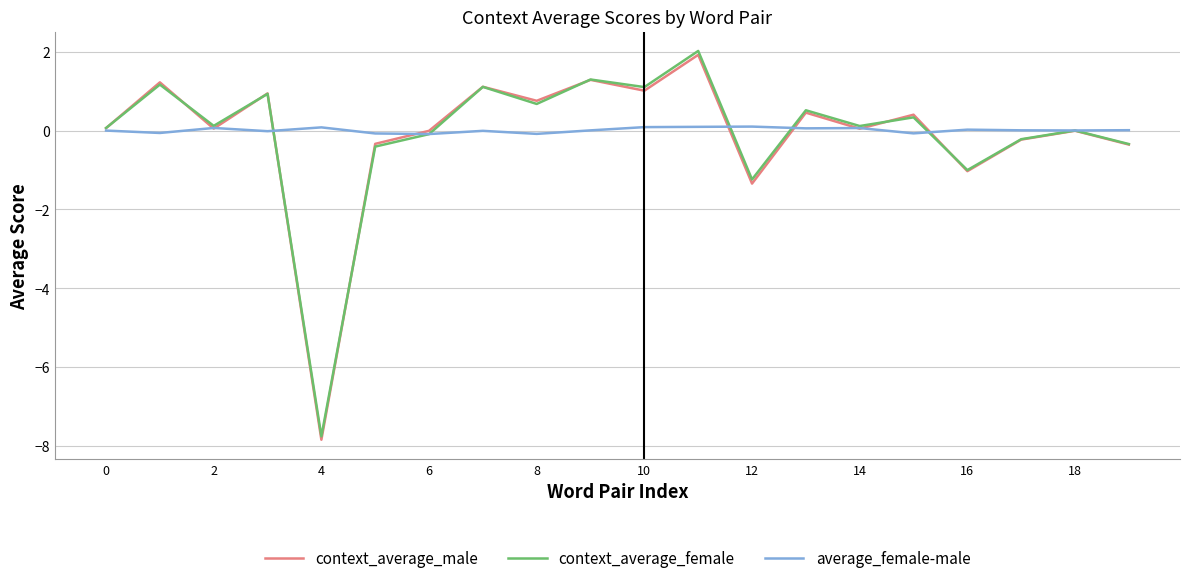

Which series has the widest spread of values?

context_average_female